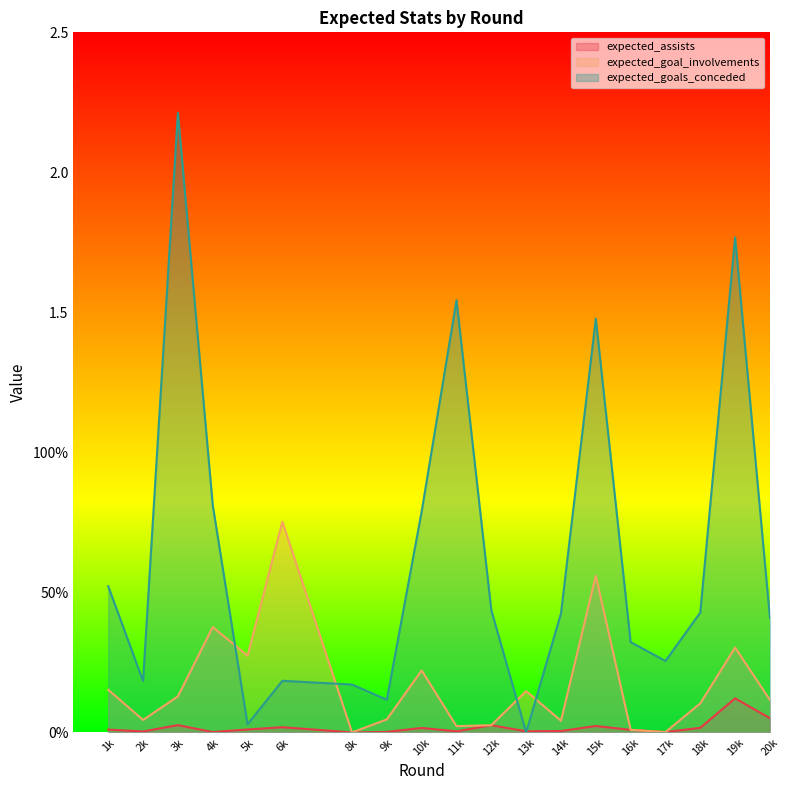

What is the sum of all expected_assists values?

0.3